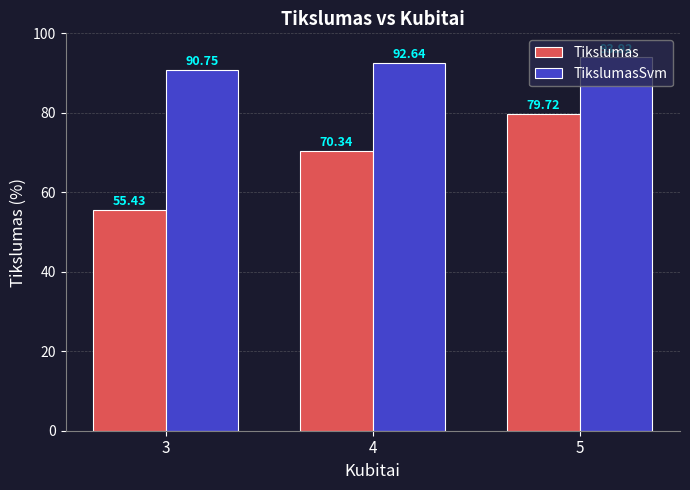

Reading right to left, extract all data points from this chart.

Tikslumas: 79.7	70.3	55.4
TikslumasSvm: 93.9	92.6	90.8